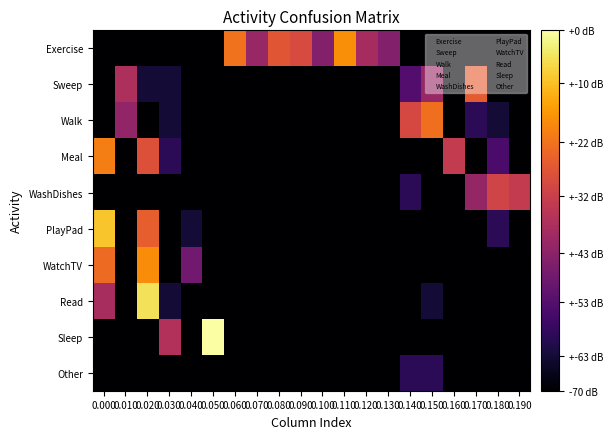

What is the total value across all series at 0.170?

3.8